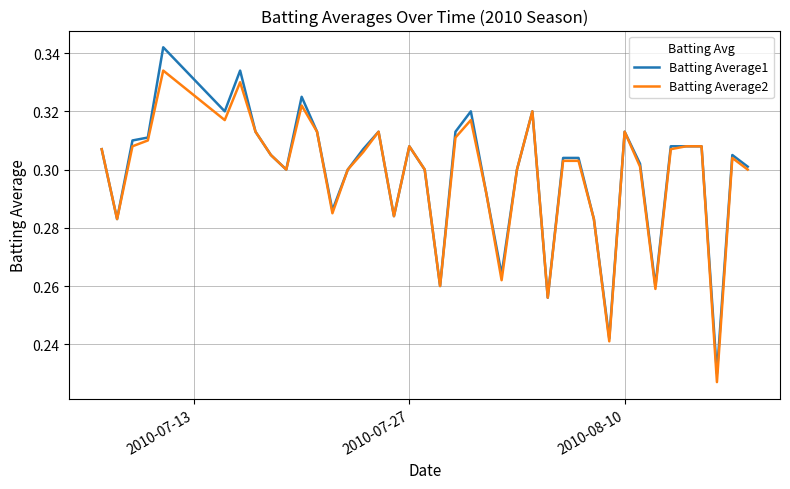

Which series has the largest range (max minus min)?

Batting Average1